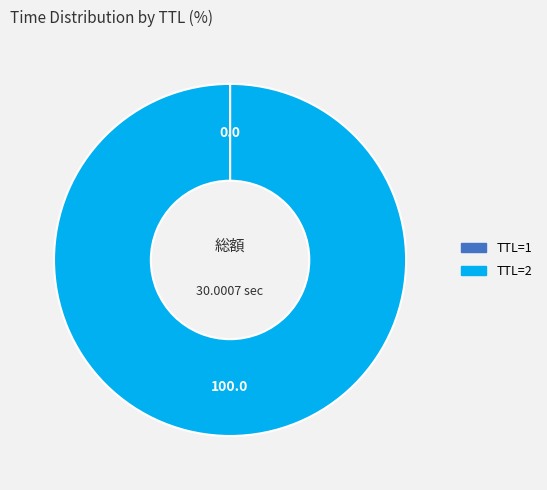

Is TTL=2 the majority of the pie?

Yes